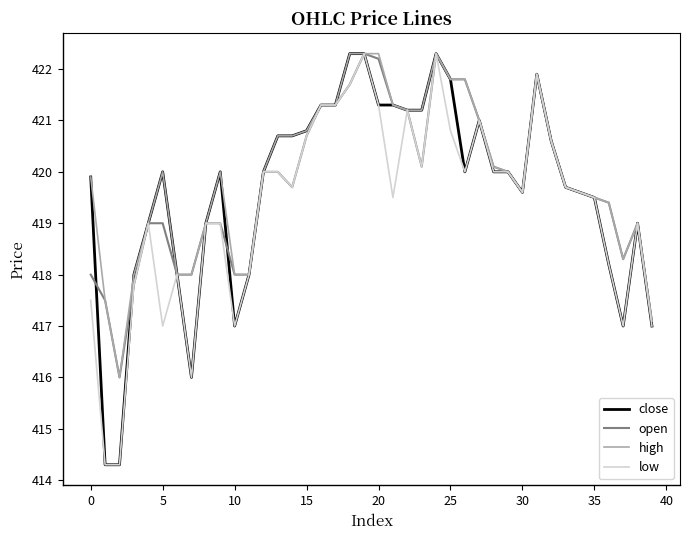

What is the greatest value displayed?

422.3